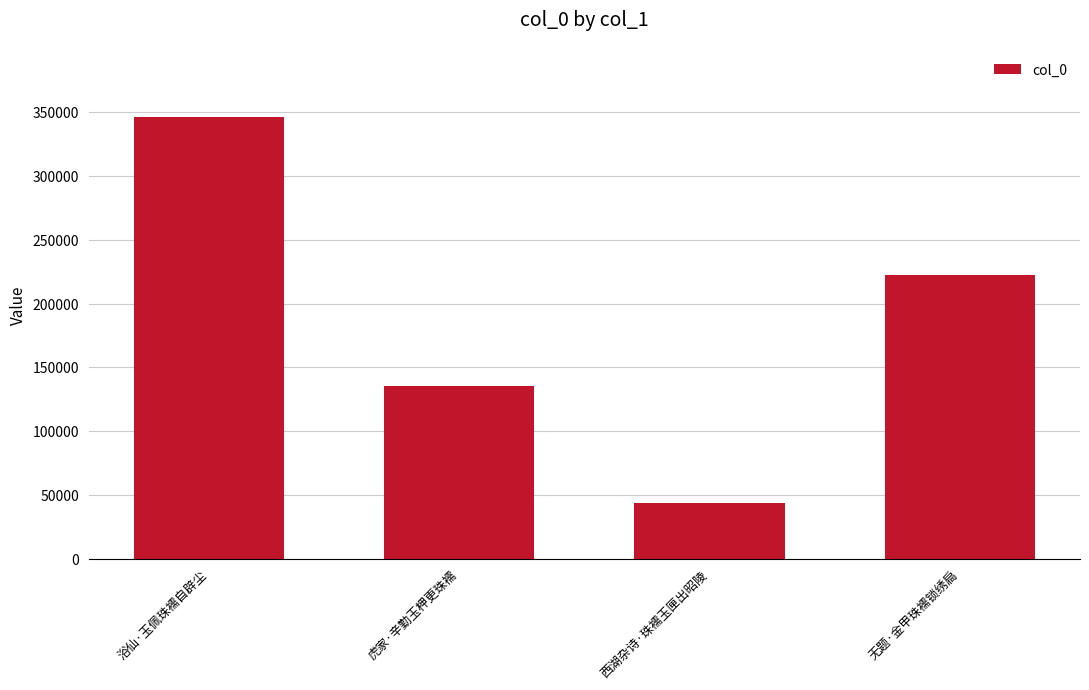

Rank the categories by value from lowest to highest.

西湖杂诗·珠襦玉匣出昭陵, 虎家·辛勤玉柙更珠襦, 无题·金甲珠襦锁绣扃, 浴仙·玉佩珠襦自辟尘